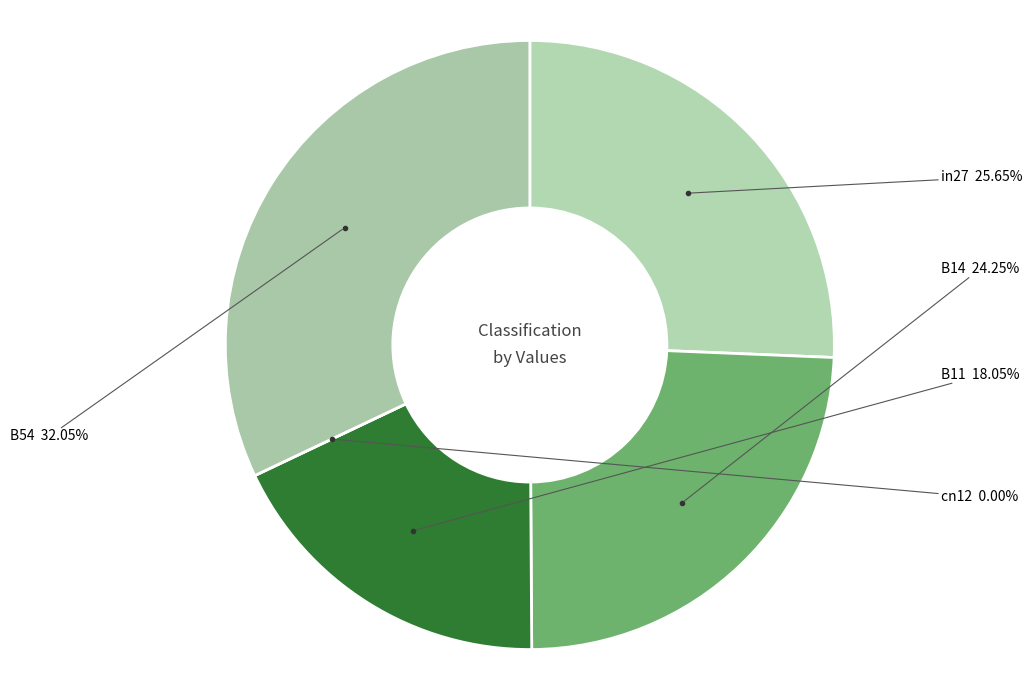

How many segments does this pie chart have?

5